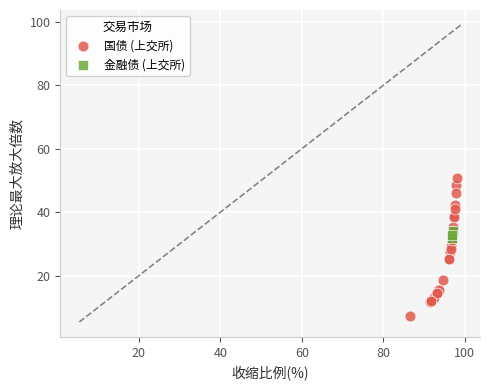

Which series has the widest spread of Y values?

国债 (上交所)